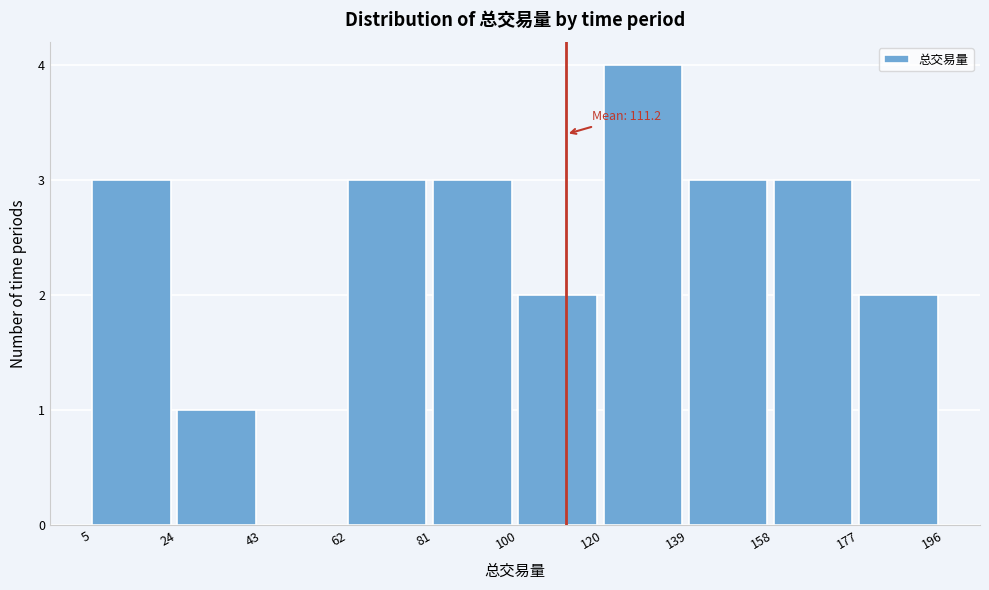

Over which range of the x-axis is the bar tallest?

120 to 139